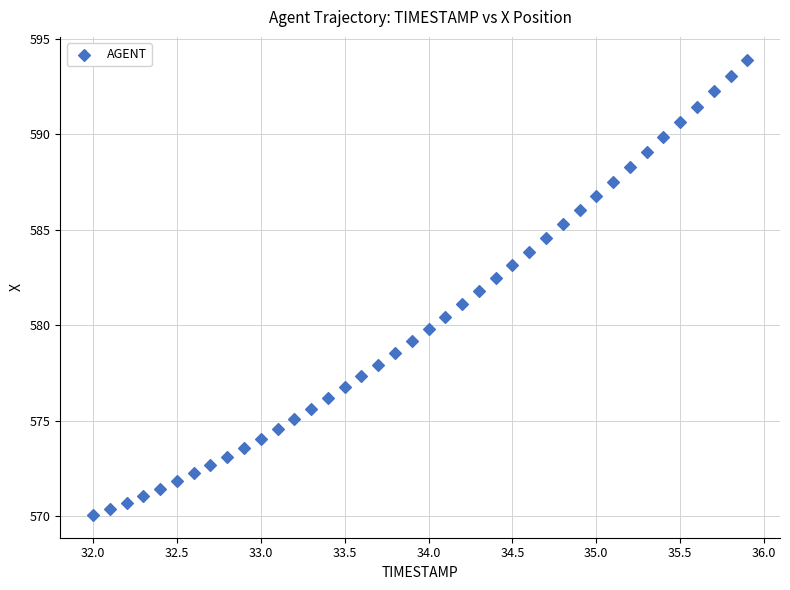

What is the range of X values (max minus min)?

3.9